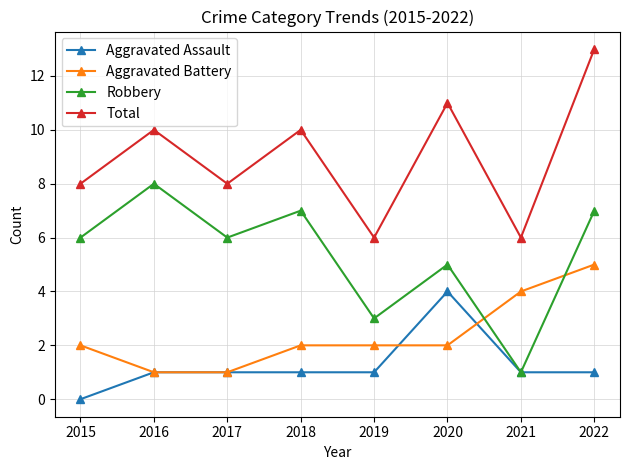

Which series has the largest total across all categories?

Total